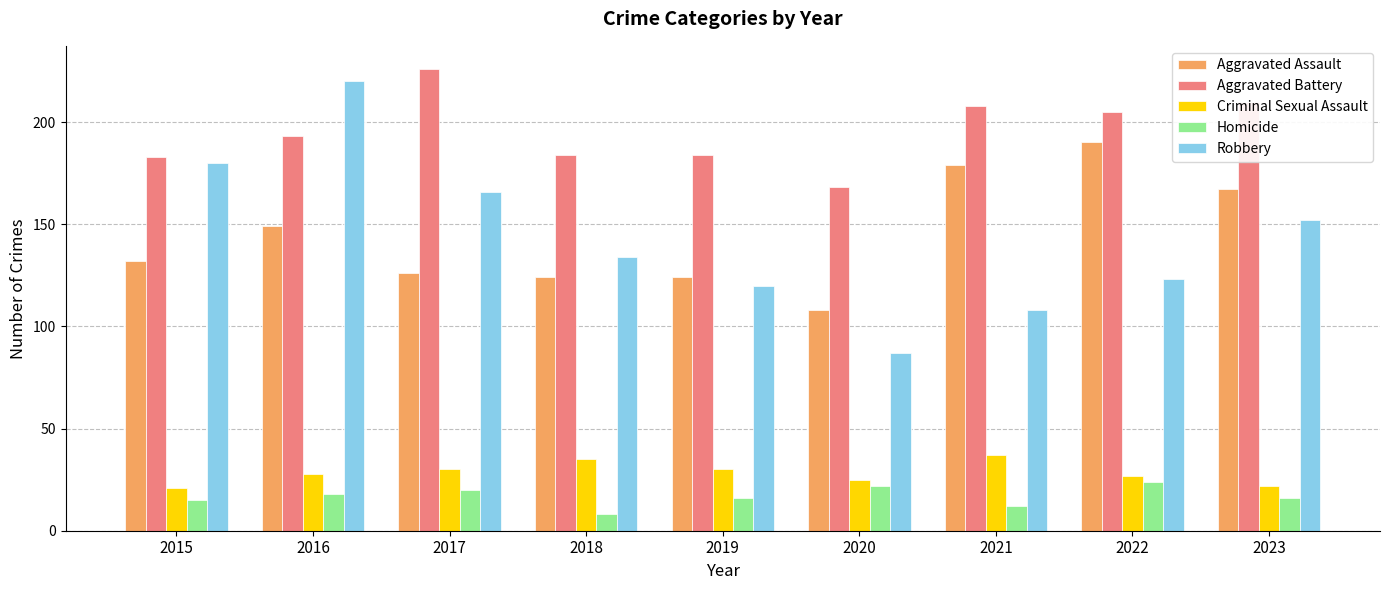

What are all the series names shown in the legend?

Aggravated Assault, Aggravated Battery, Criminal Sexual Assault, Homicide, Robbery